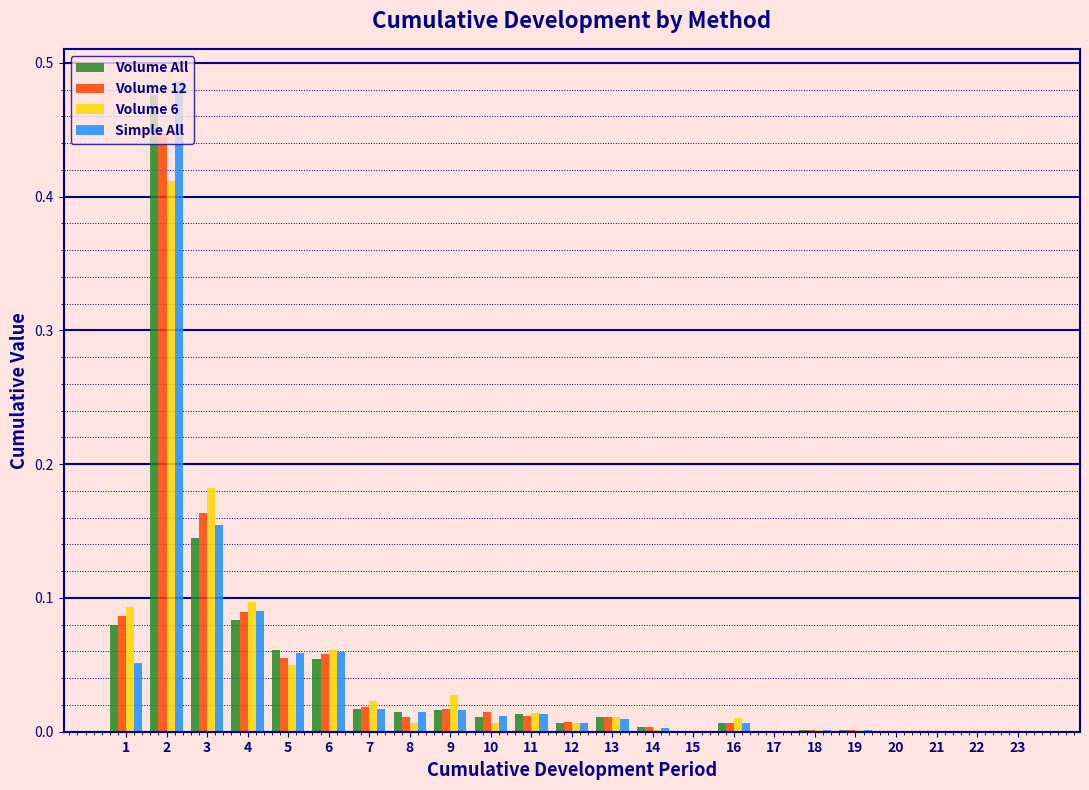

What is the total value across all series at 2?

1.8